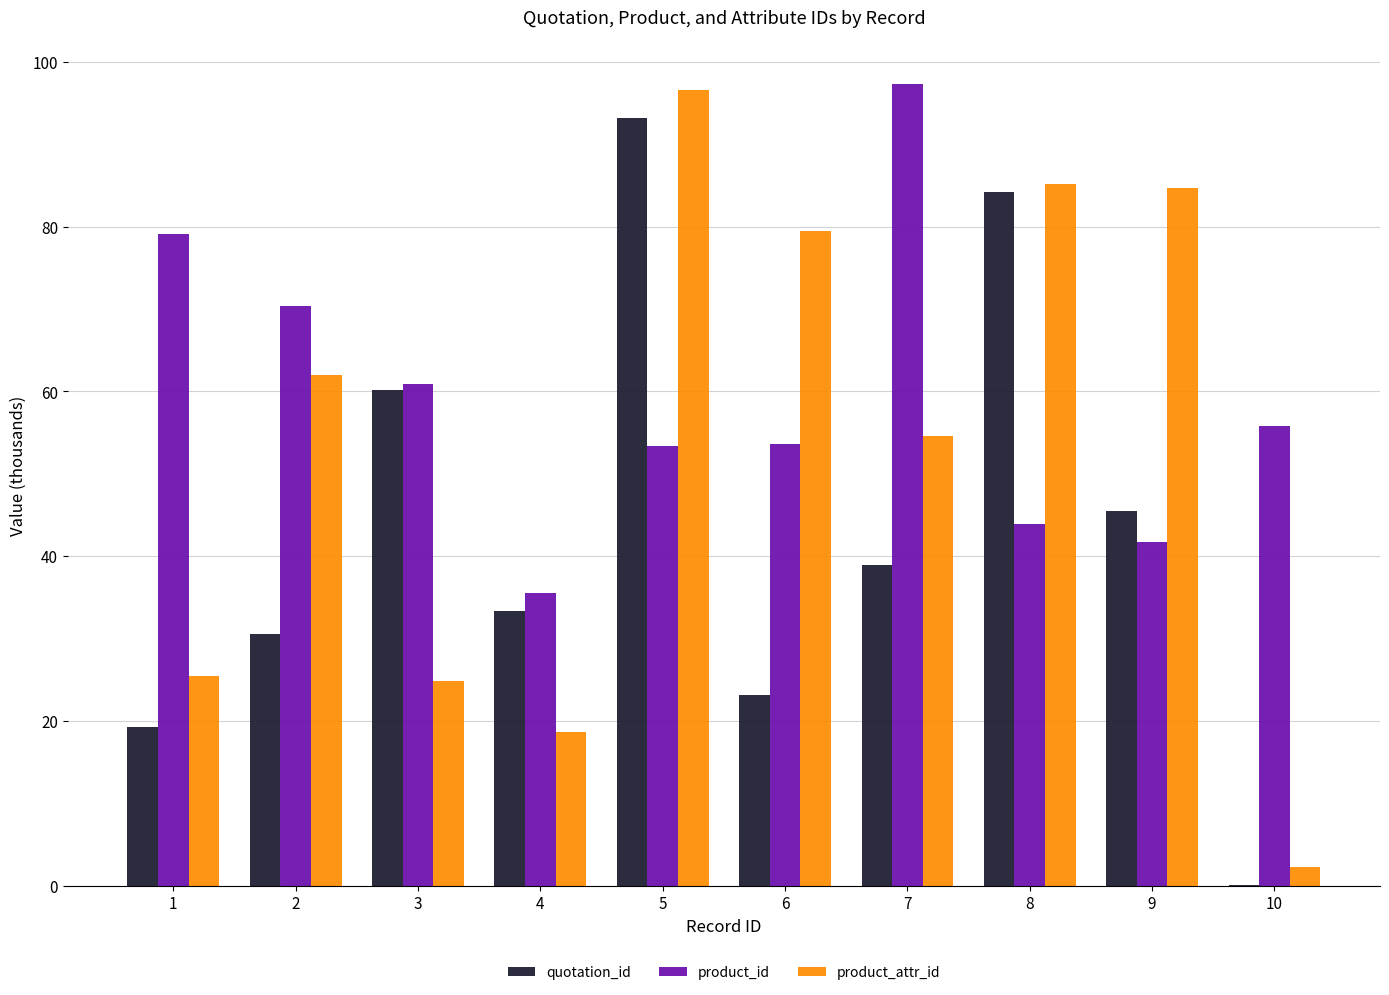

What is the difference between the product_attr_id values at 7 and 2?

7.4